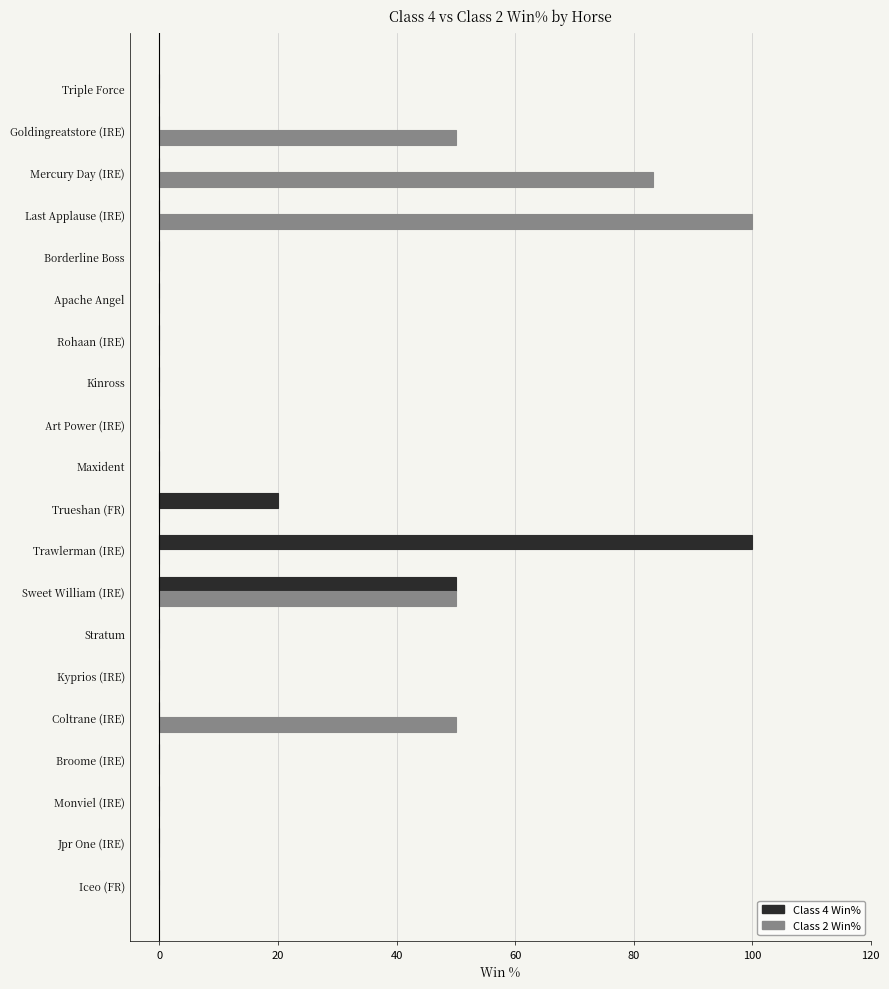

What is the maximum value shown in the chart?

100.0